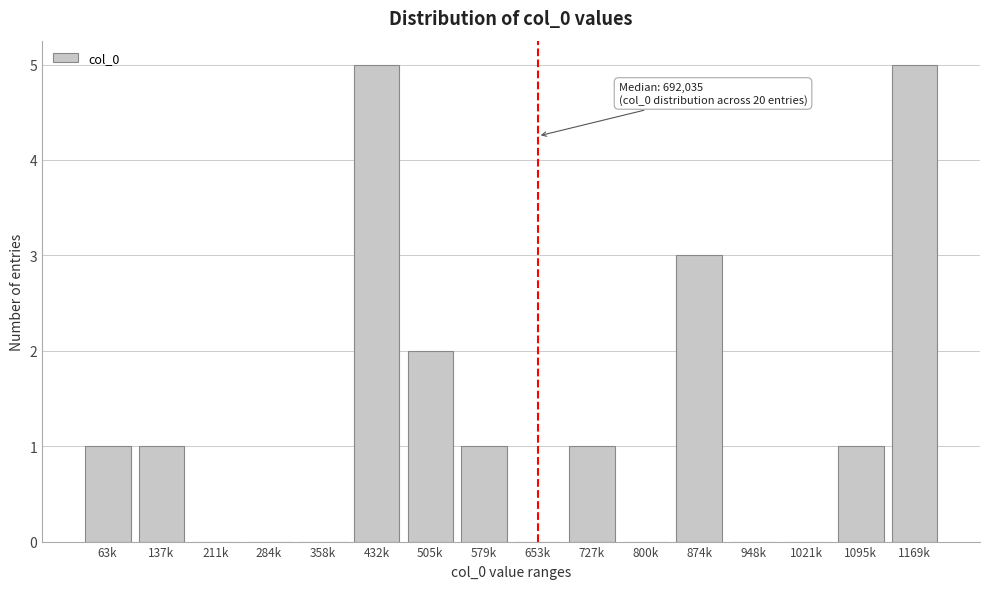

Reading left to right, what are all the values shown in this chart?

63k=1	137k=1	211k=0	284k=0	358k=0	432k=5	505k=2	579k=1	653k=0	727k=1	800k=0	874k=3	948k=0	1021k=0	1095k=1	1169k=5